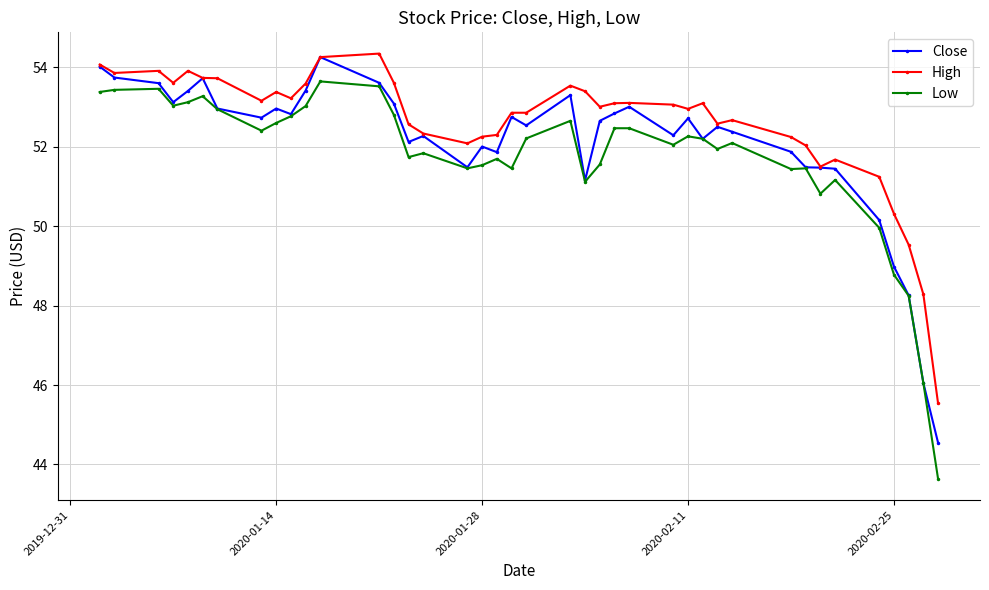

Which series has the largest total across all categories?

High